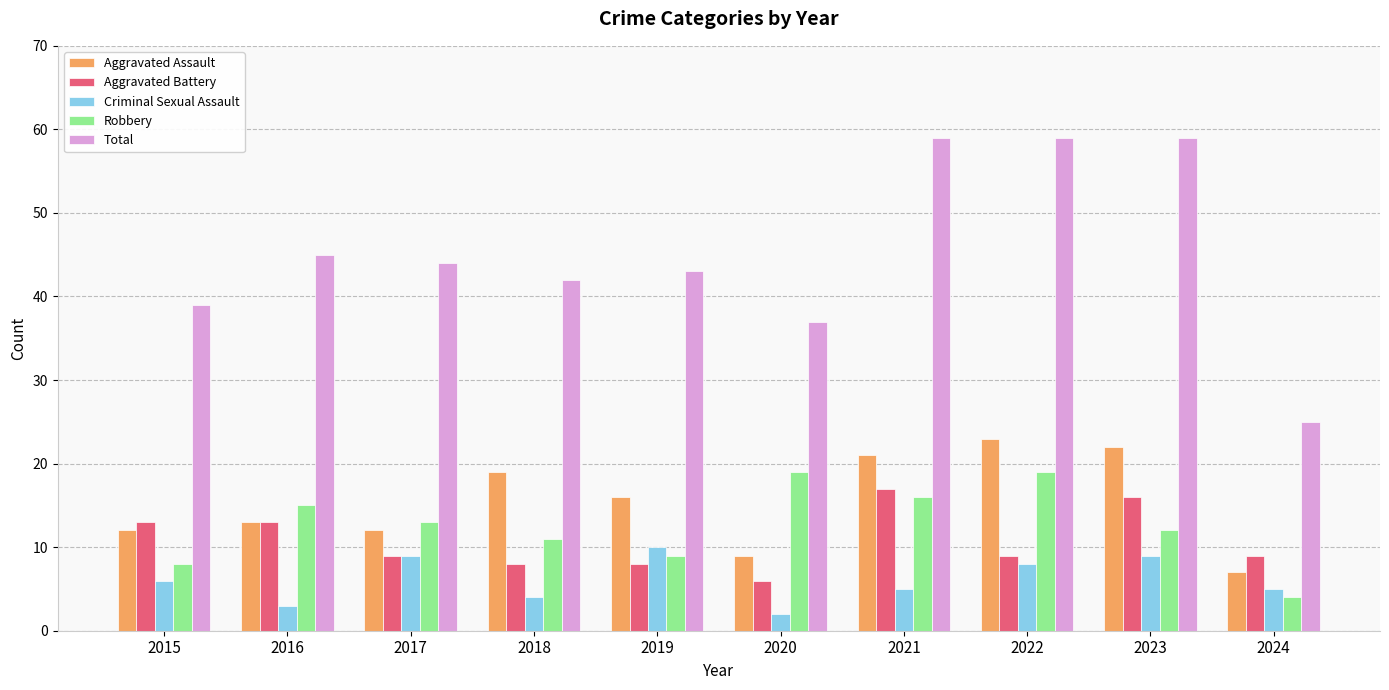

Is it true that Aggravated Assault equals 13 at 2016?

True